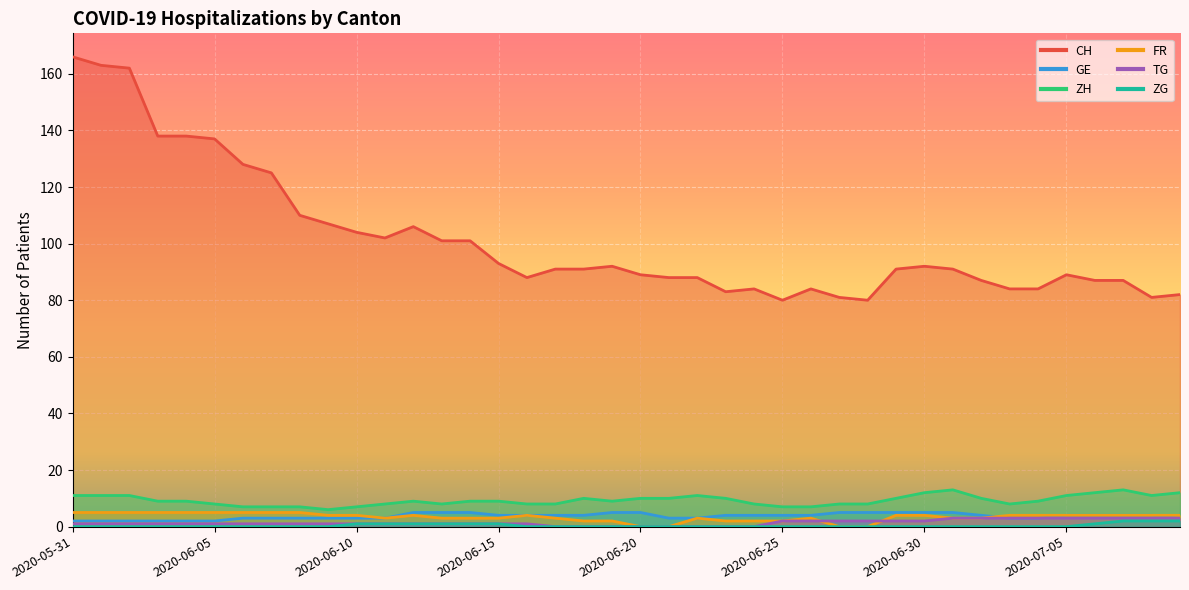

Which category has the lowest value in the FR series?

2020-06-20